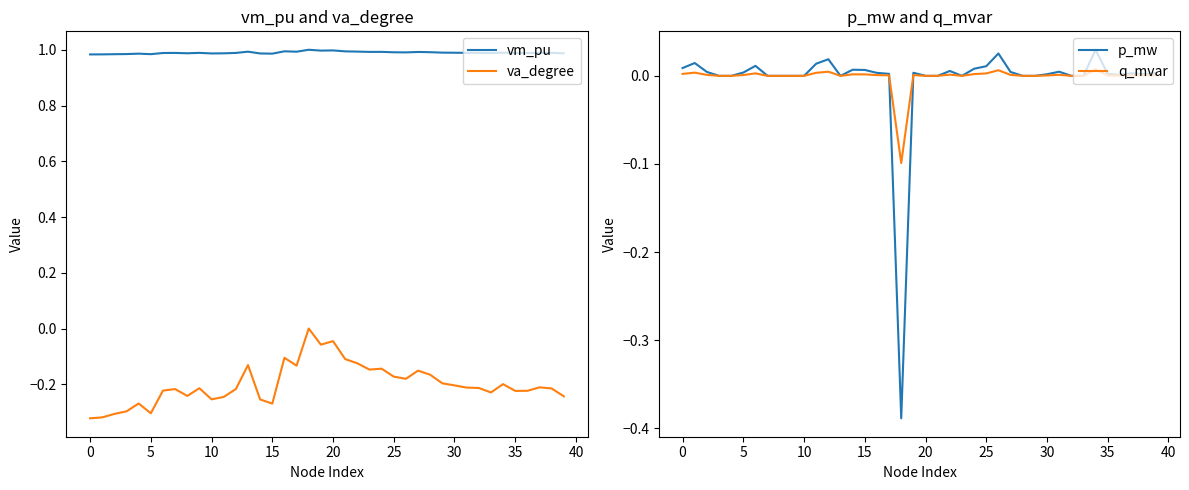

True or false: p_mw has more than 2 interior local peaks.

True